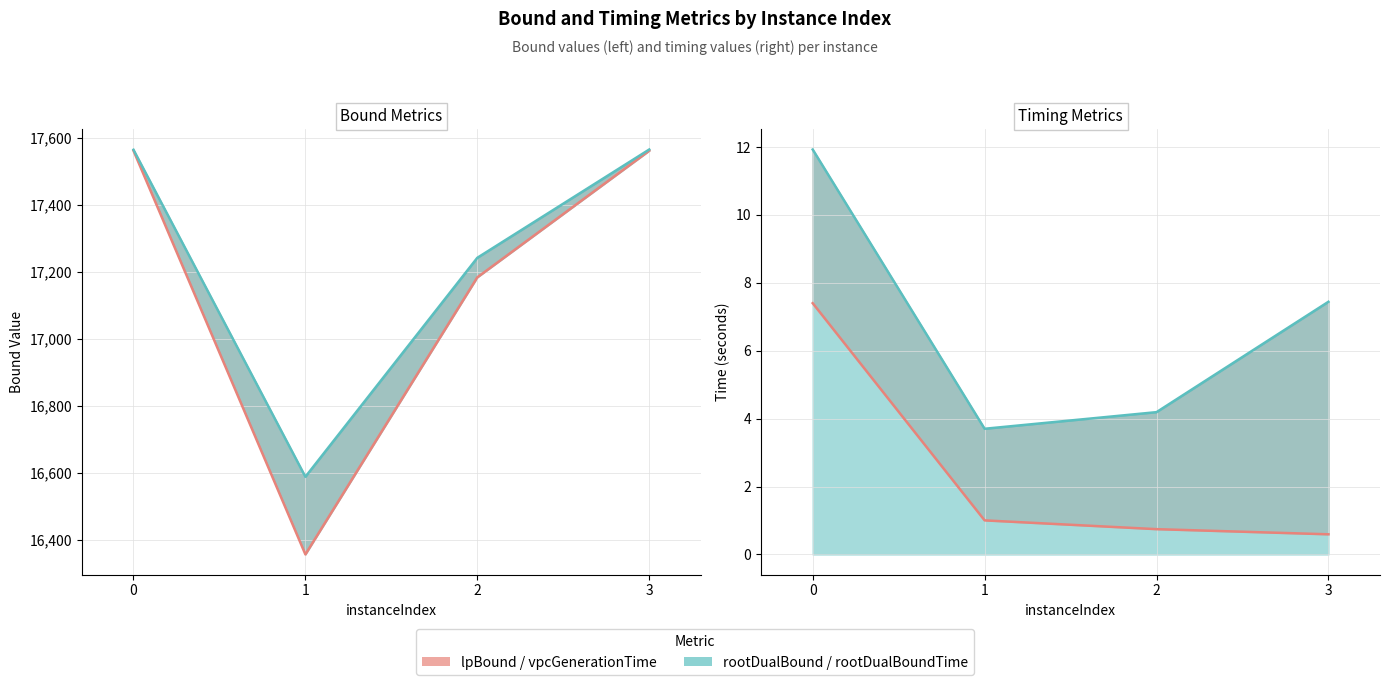

What is the value of the disjunctiveDualBound point at the 4th from the left?

17564.8